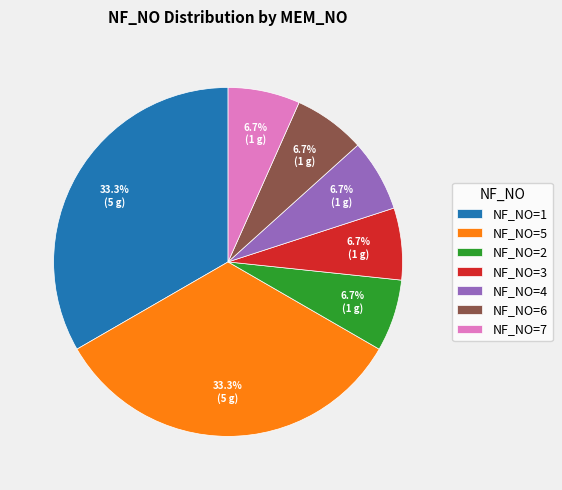

Is there a majority slice in this chart?

No